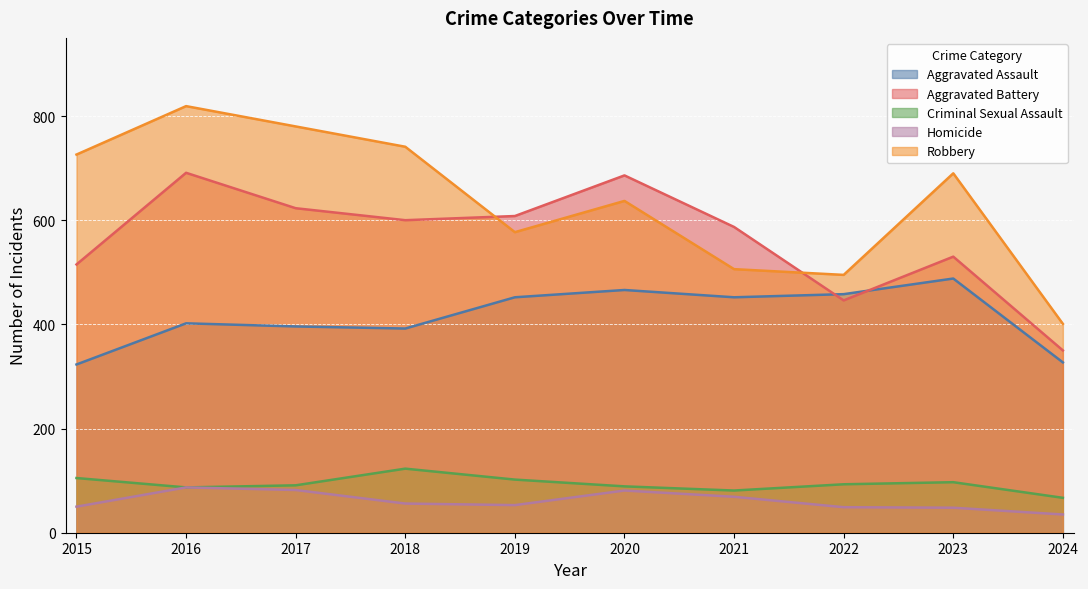

What is the total value across all series at 2015?

1719